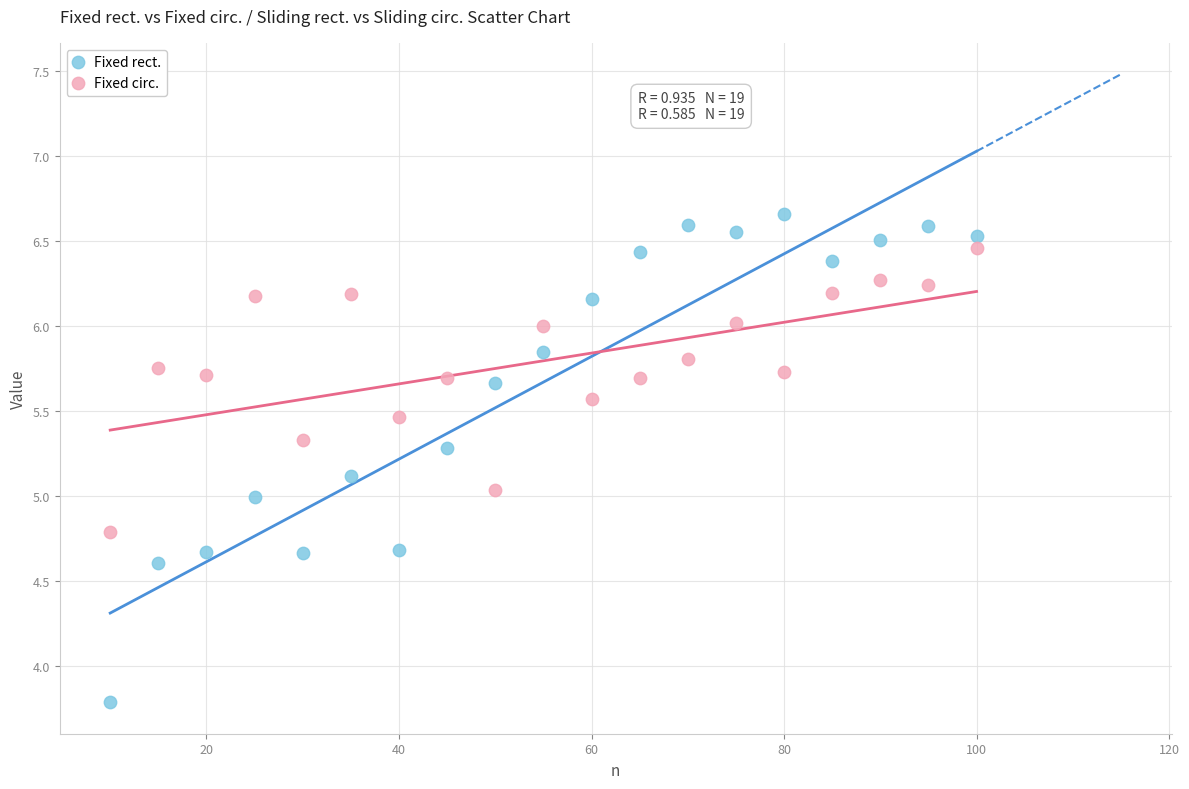

Which series has the largest Y range (max minus min)?

Fixed rect.